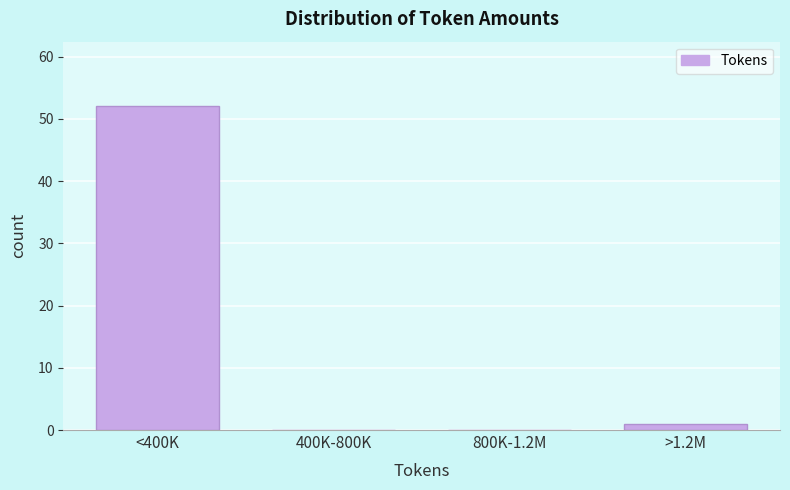

Between 800K-1.2M and <400K, which is larger?

<400K